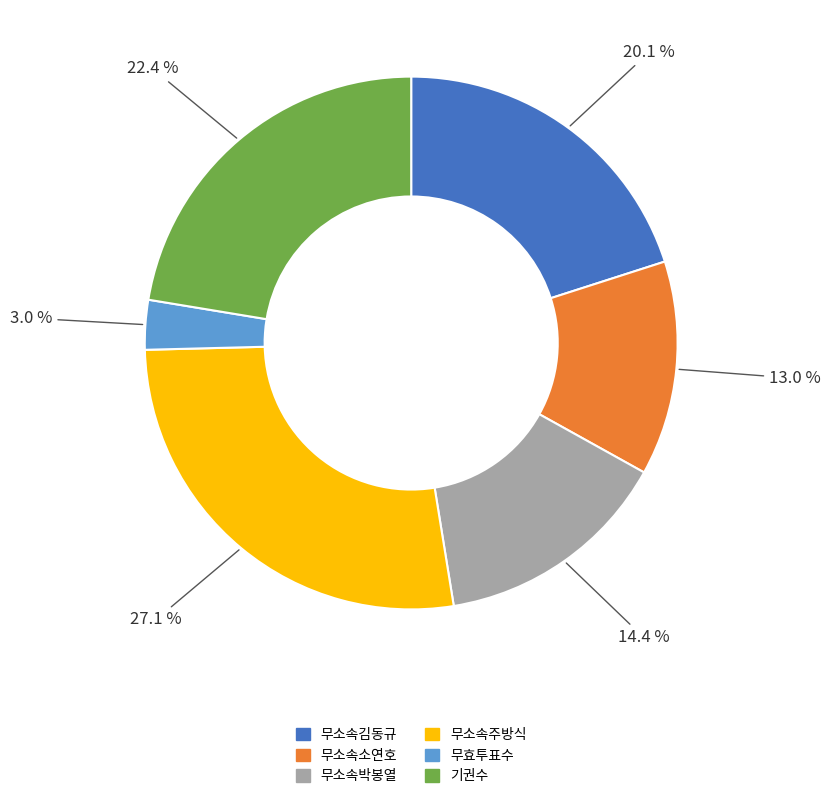

What is the total percentage of 무소속박봉열 and 무효투표수?

17.4%